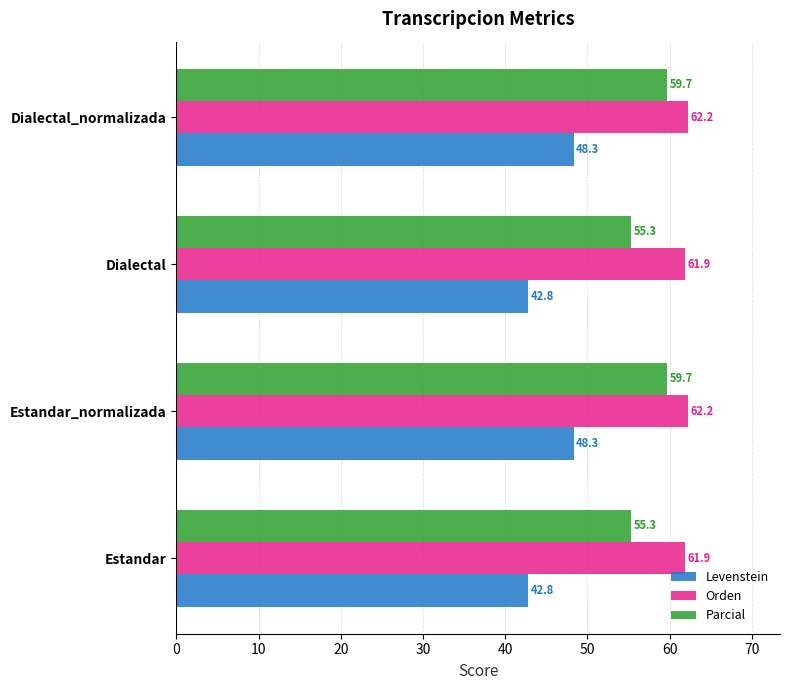

Count the number of data series in this chart.

3